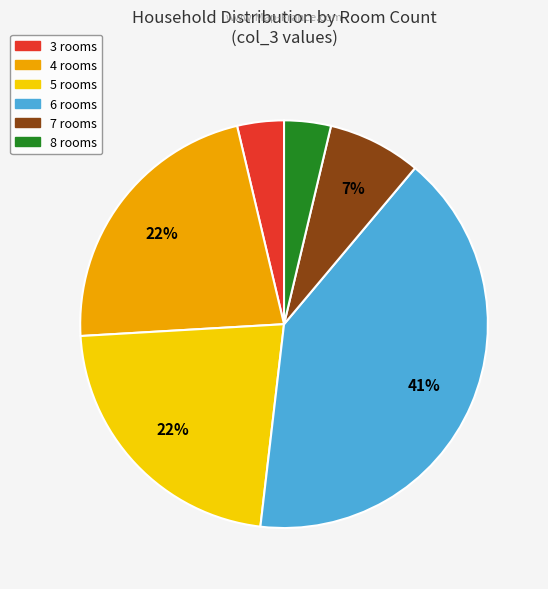

To the nearest percent, what is the difference between the largest and smallest slice percentages?

37%